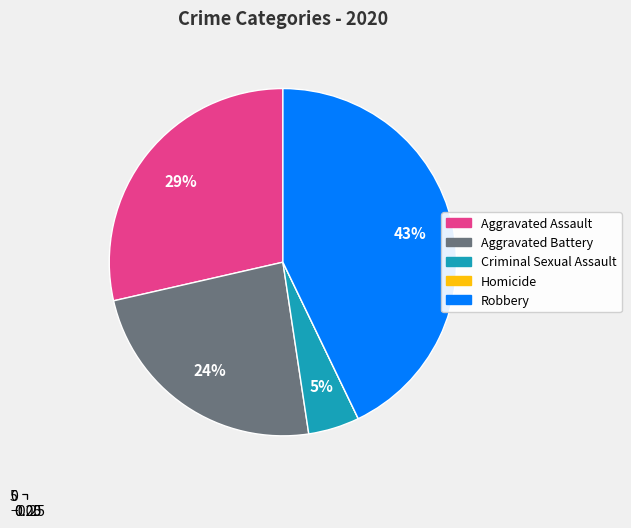

Is Robbery the majority of the pie?

No